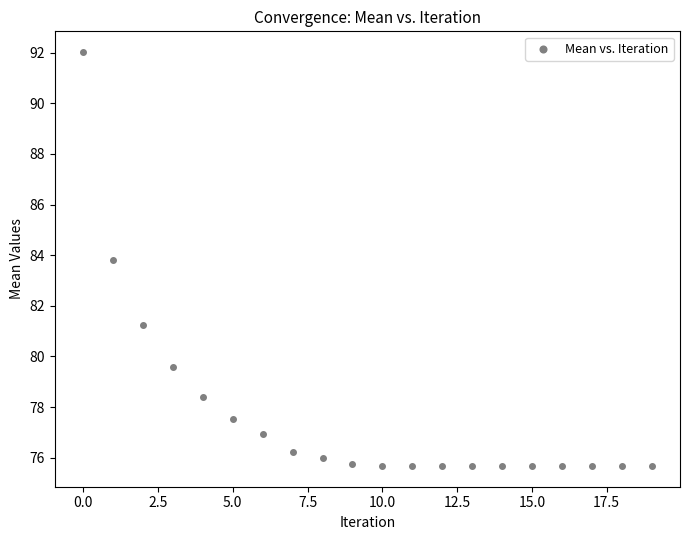

What is the range of Y values (max minus min)?

16.4